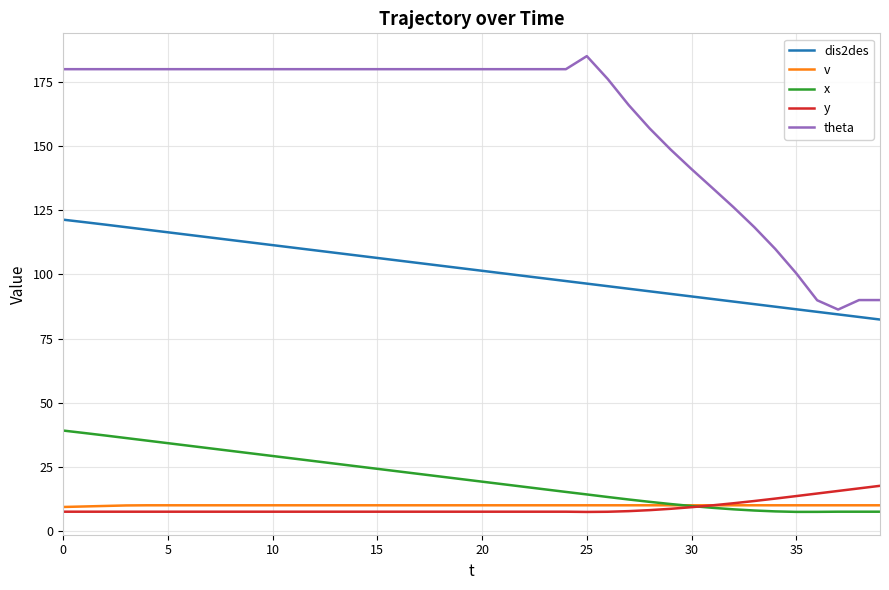

Which series has the widest spread of values?

theta